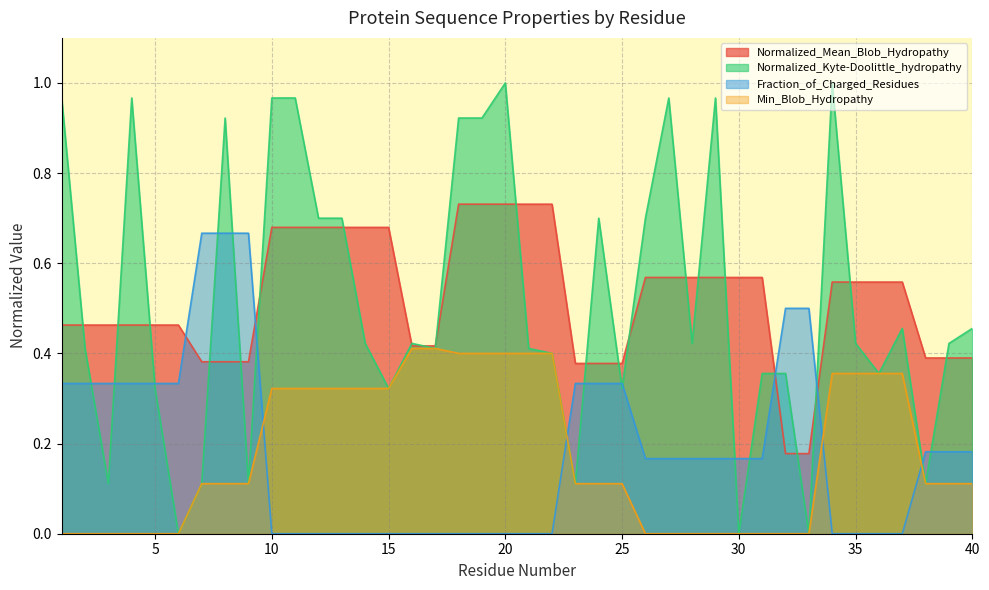

At which label is Normalized_Kyte-Doolittle_hydropathy closest to 0?

6